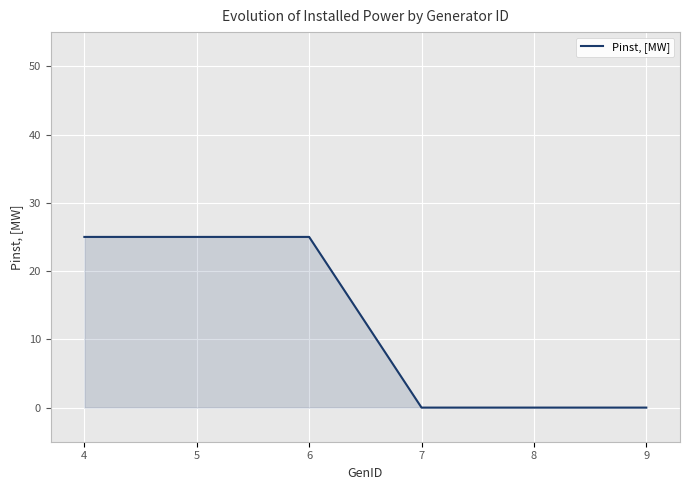

What is the difference between the second highest and second lowest values?

25